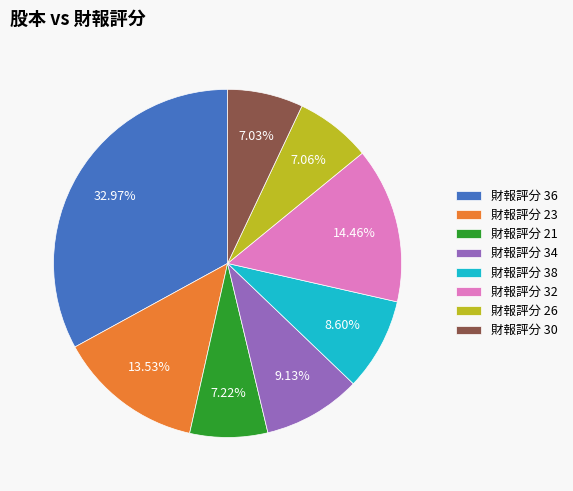

Between 財報評分 32 and 財報評分 38, which is larger?

財報評分 32